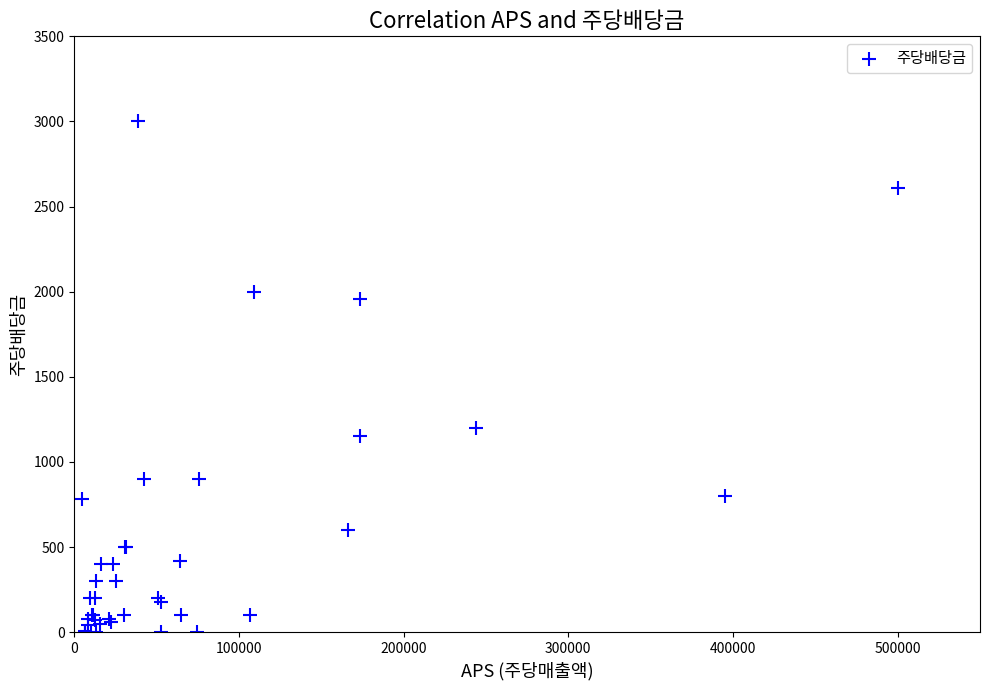

What Y value in the scatter plot is closest to 1500?

1200